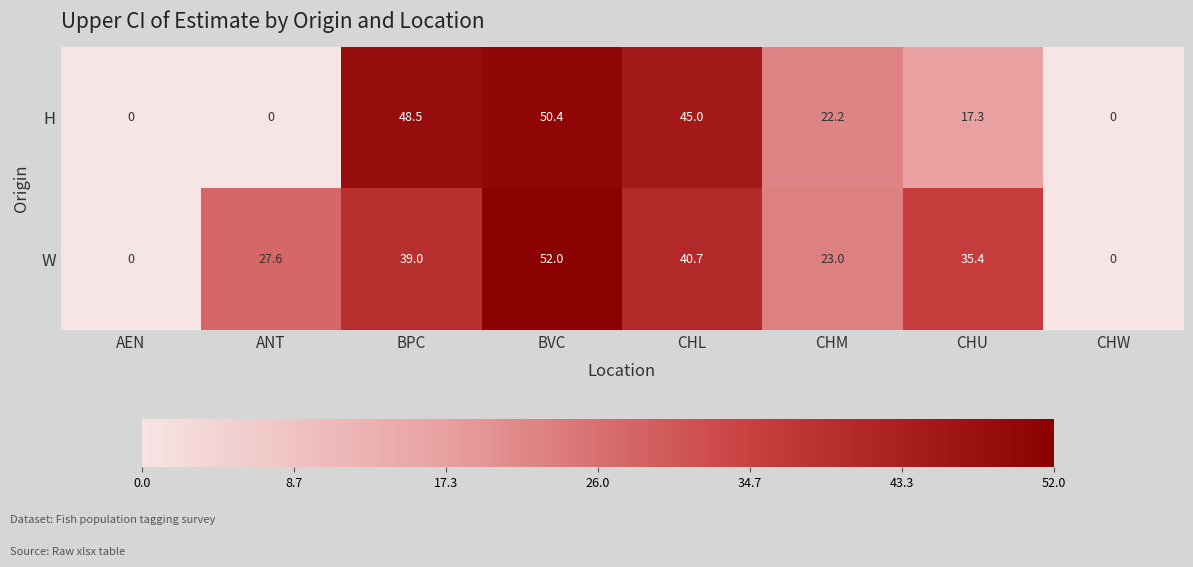

Reading right to left, list all the values displayed in this chart.

H: 0.0	17.3	22.2	45.0	50.4	48.5	0.0	0.0
W: 0.0	35.4	23.0	40.7	52.0	39.0	27.6	0.0